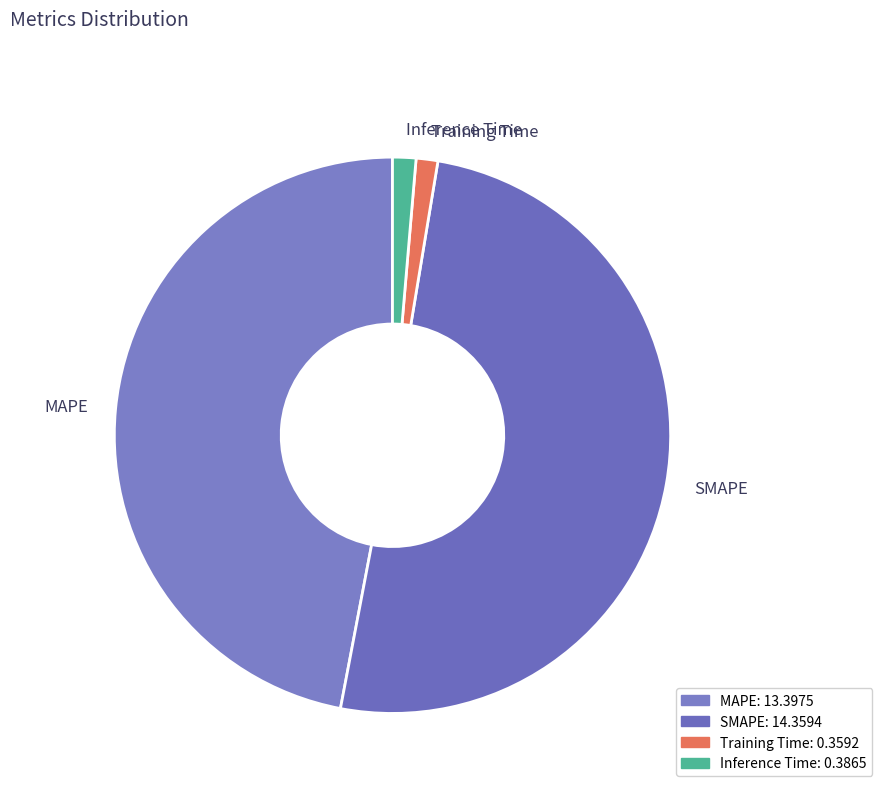

Is there any slice that represents more than half of the pie?

Yes